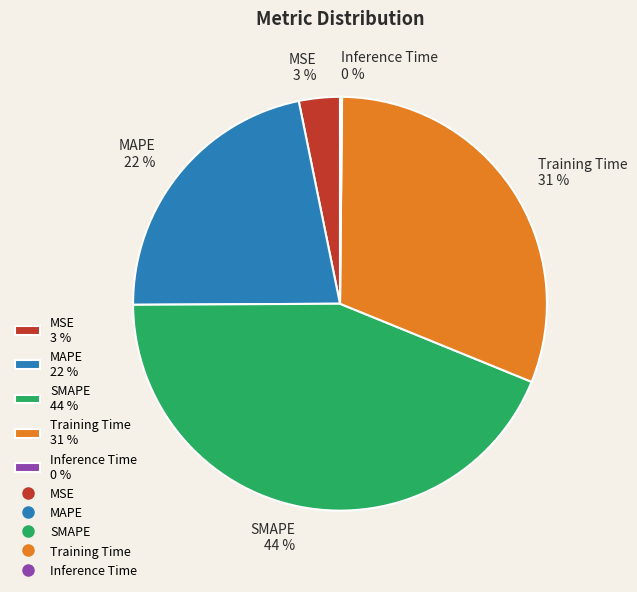

To the nearest percent, what percentage of the pie is Training Time?

31%